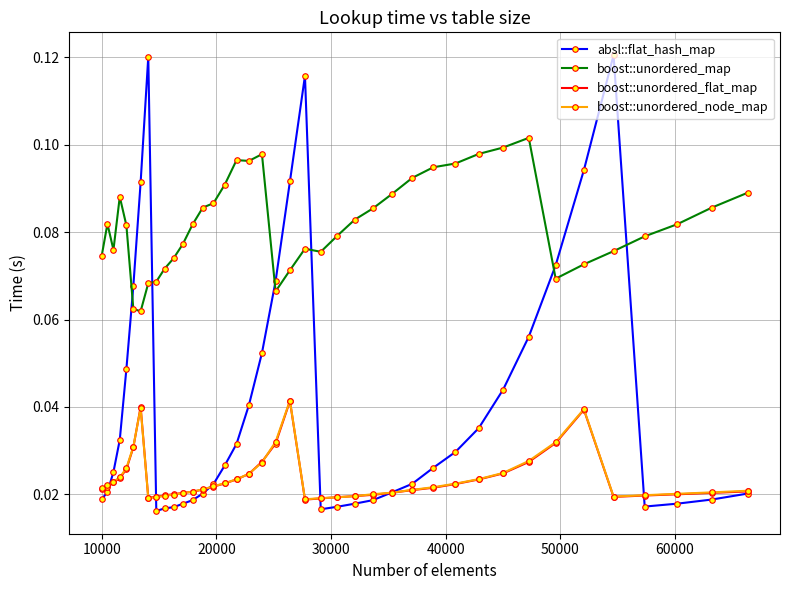

Count the boost::unordered_flat_map values in the range 0 to 1.

40